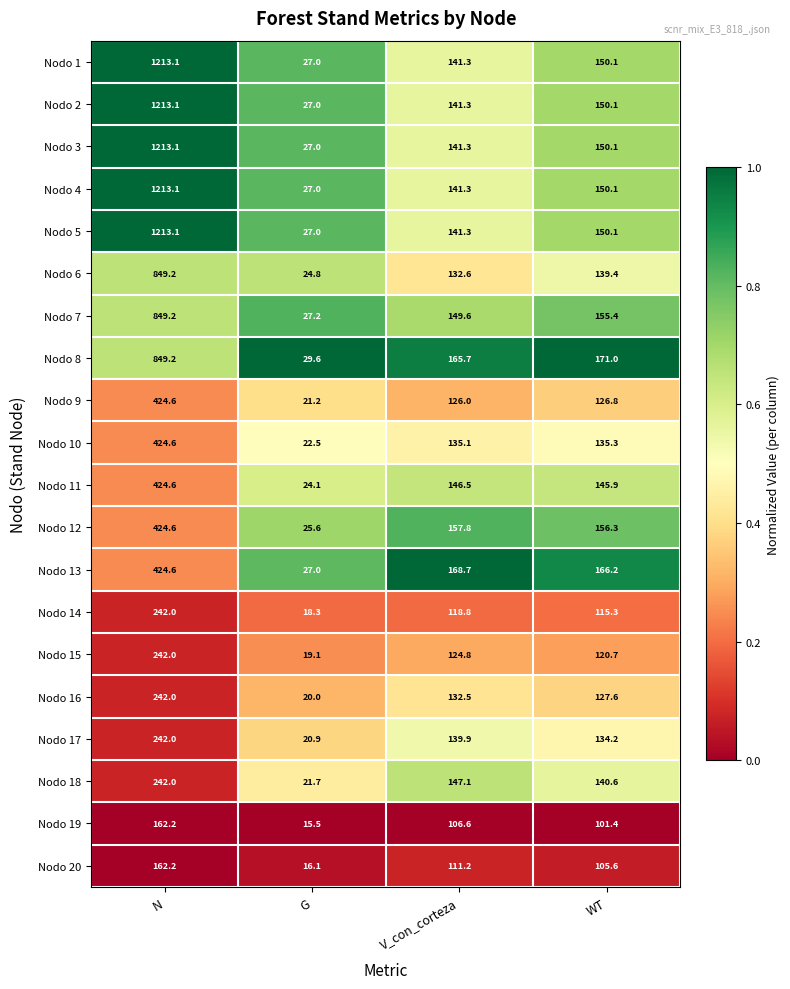

Which label corresponds to the smallest value in the chart?

G